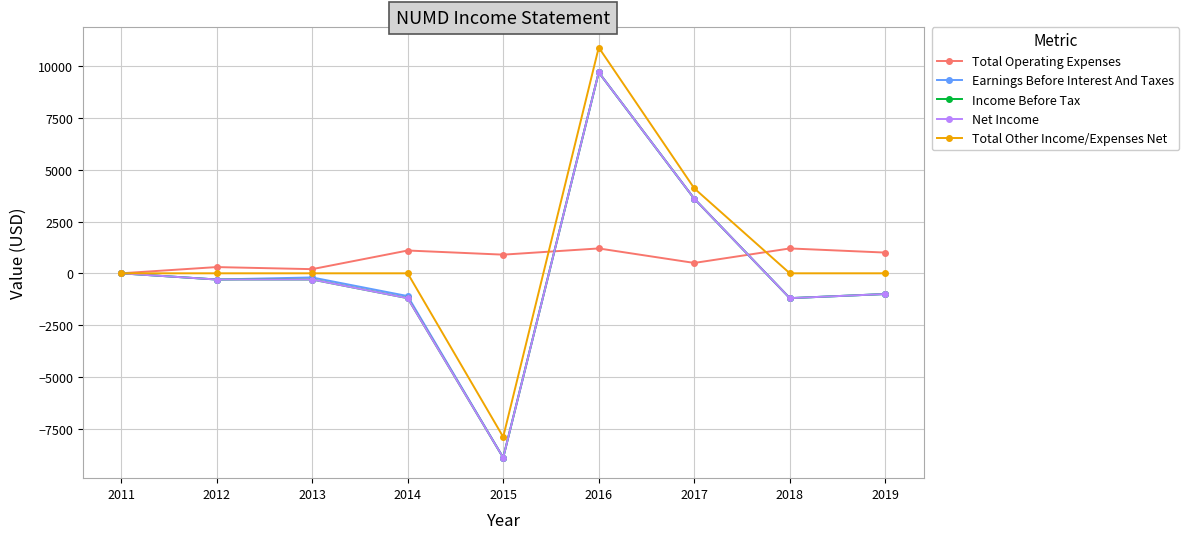

Which series has the largest total across all categories?

Total Other Income/Expenses Net